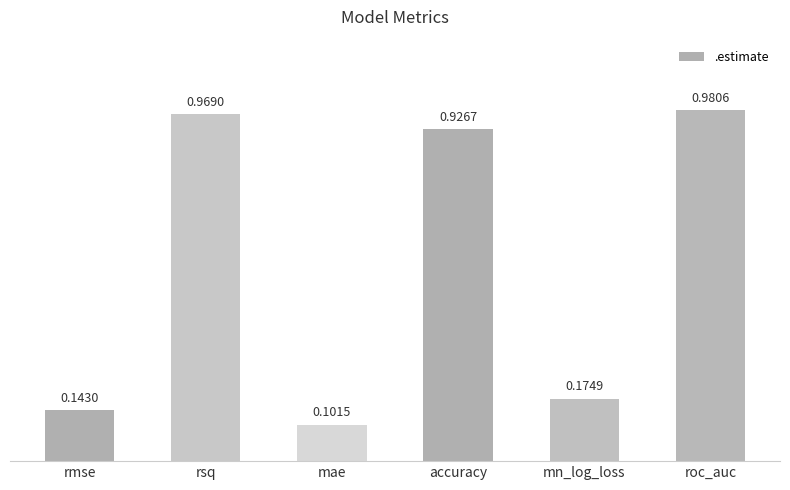

Which category has the lowest value across all series?

mae